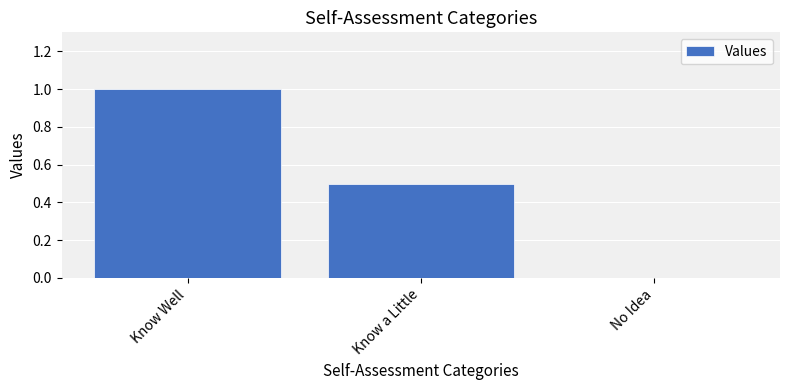

What is the sum of the values at Know Well and No Idea?

1.0